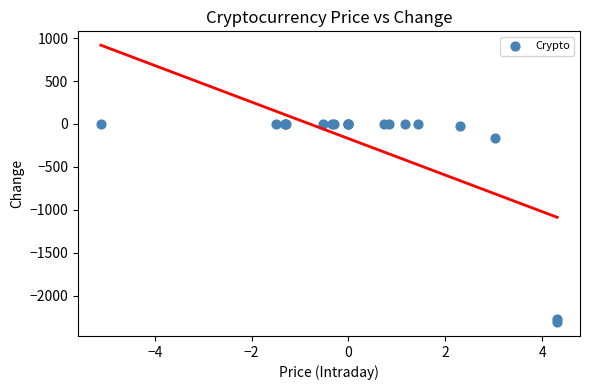

What Y value in the scatter plot is closest to -1154?

-163.0